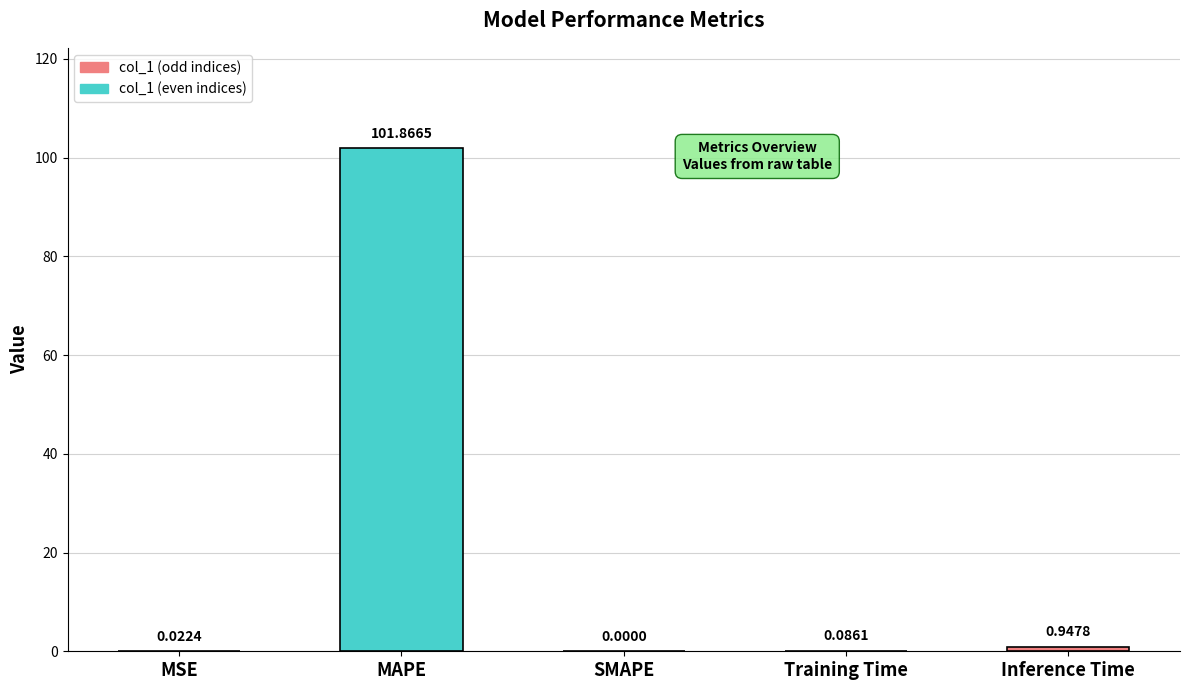

Which label corresponds to the largest value in the chart?

MAPE